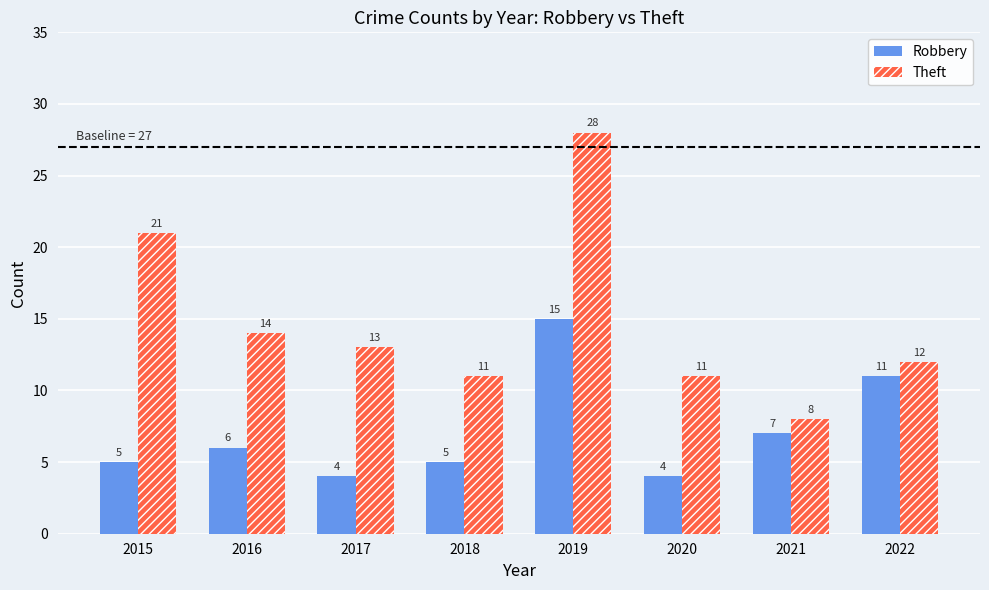

What is the difference between the highest and lowest values at 2020?

7